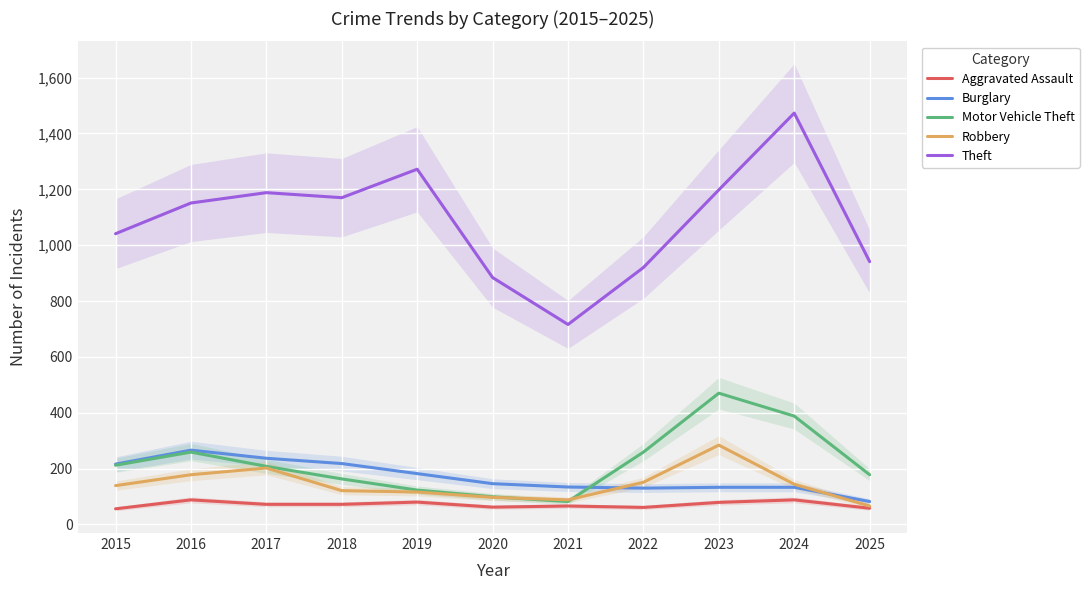

What is the average value of the Theft series?

1087